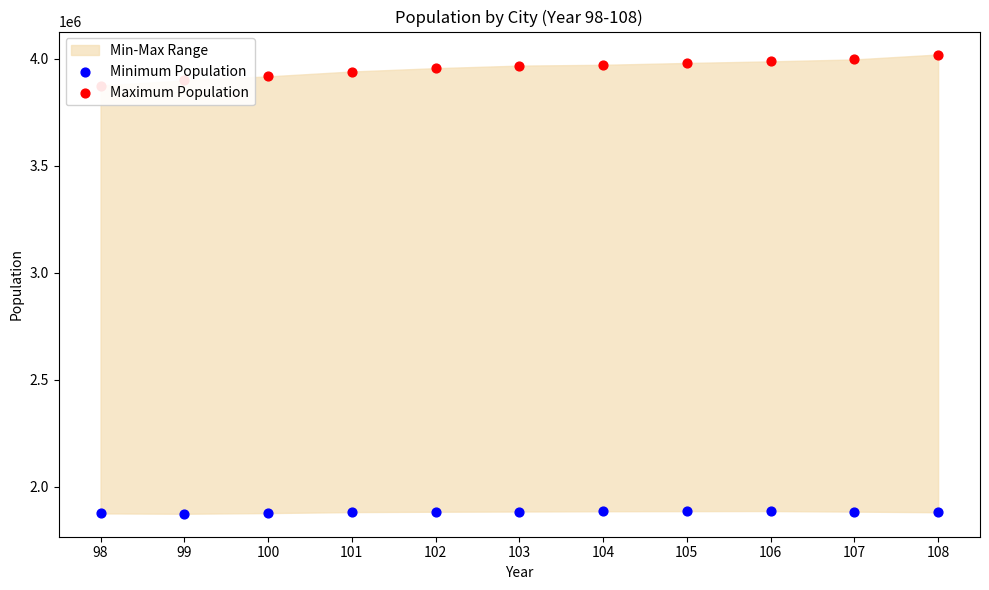

What is the total value across all series at 102?

5838137